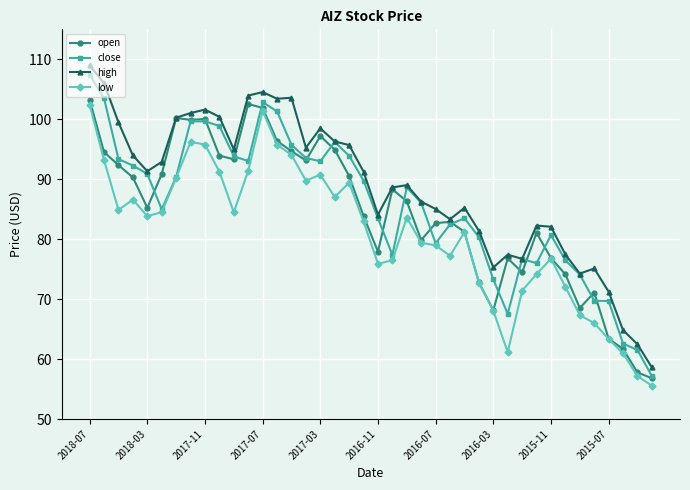

What is the minimum value for open?

56.8